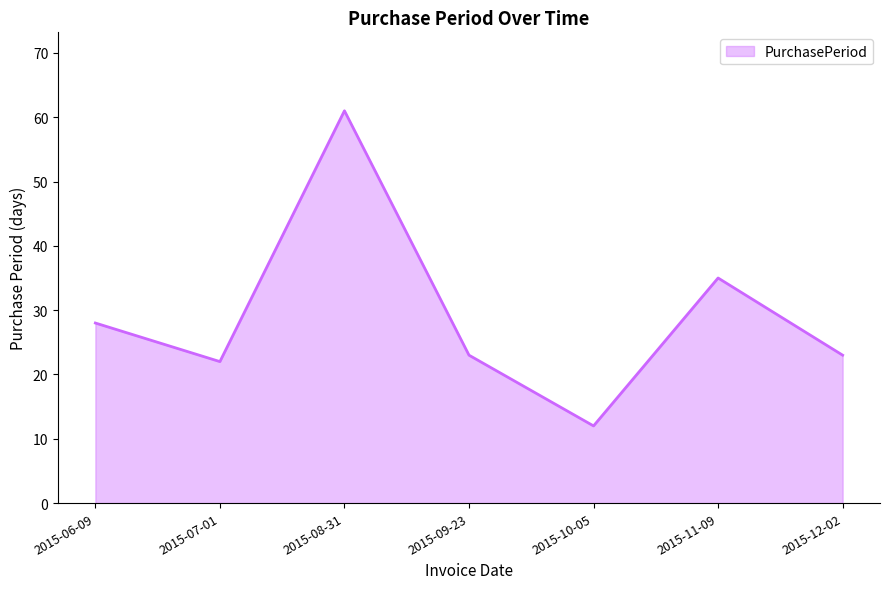

Reading left to right, extract all data points from this chart.

2015-06-09=28	2015-07-01=22	2015-08-31=61	2015-09-23=23	2015-10-05=12	2015-11-09=35	2015-12-02=23